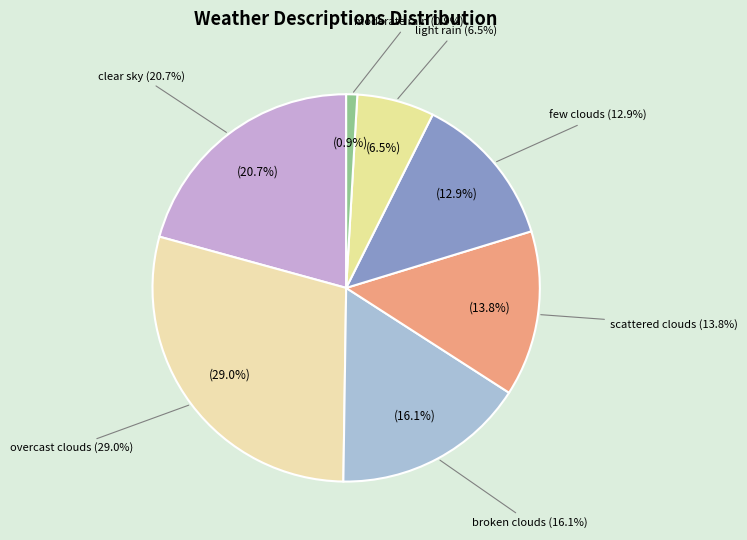

To the nearest percent, what is the average slice percentage?

14%